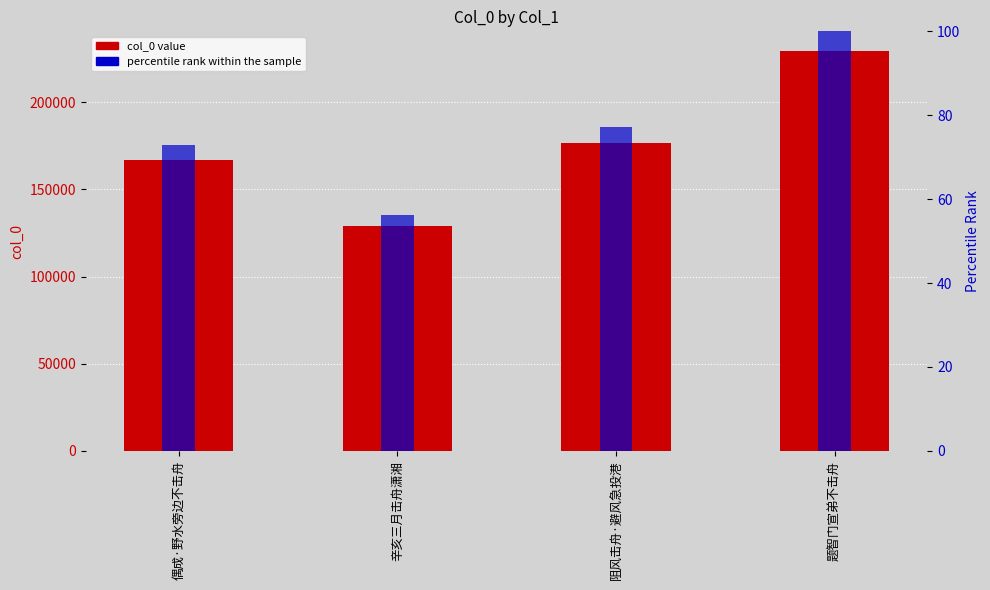

What is the value of the col_0 bar at the 2nd from the left?

128801.0